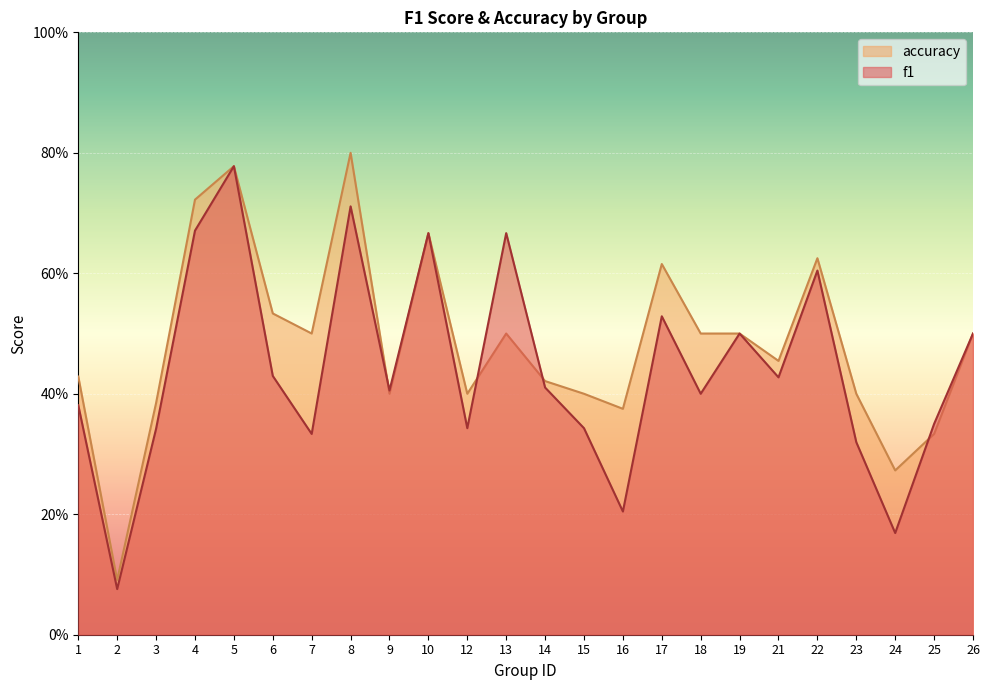

What is the total value across all series at 9?

0.8